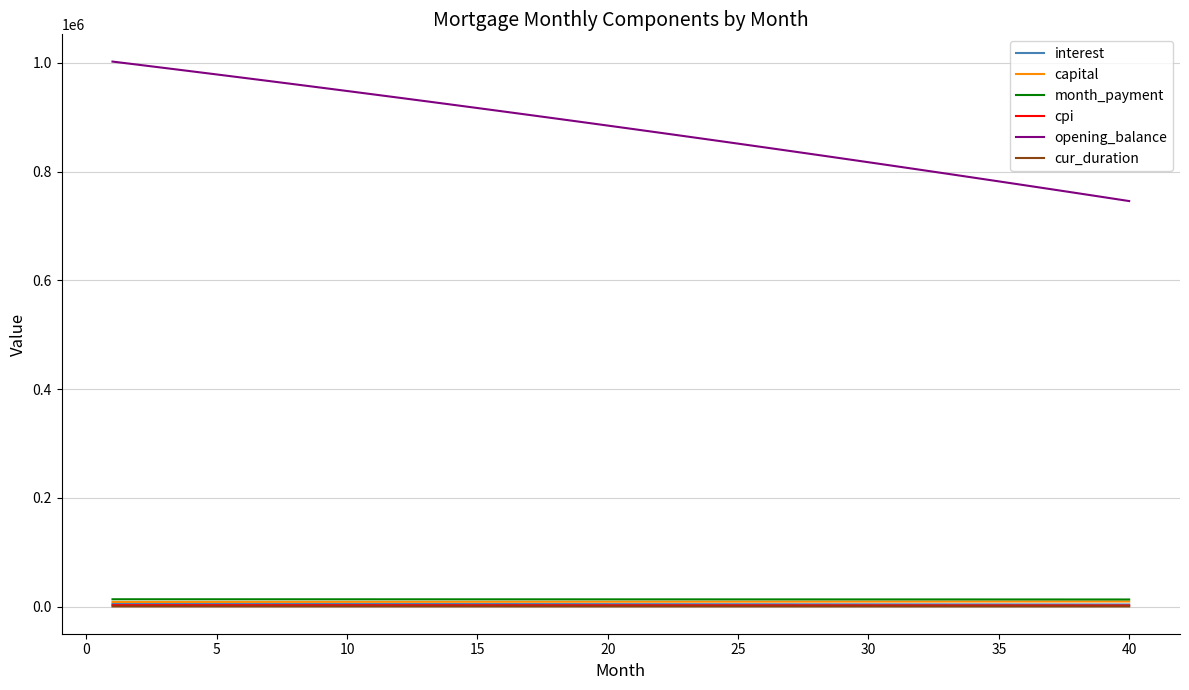

Which series has the largest total across all categories?

opening_balance